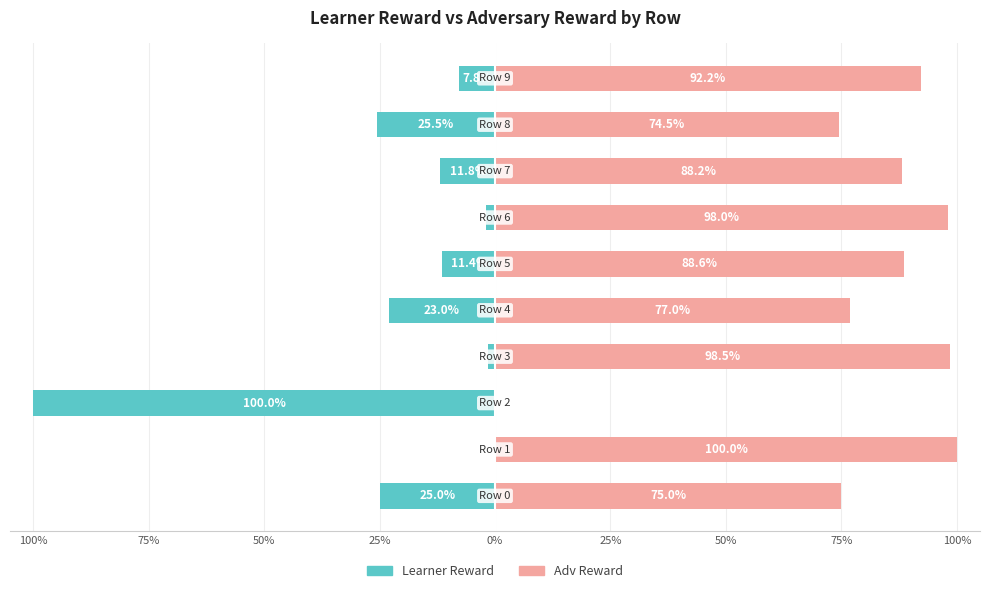

True or false: Learner Reward has a value of 0.0 at 75%.

True